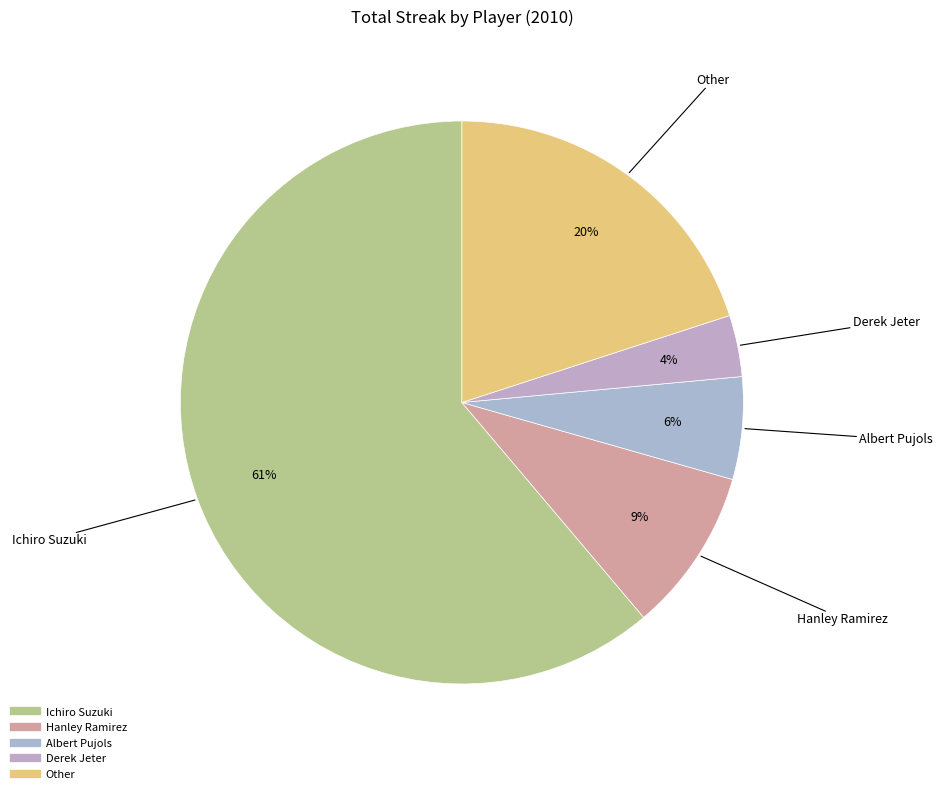

The Other slice represents 14% of the pie. True or false?

False